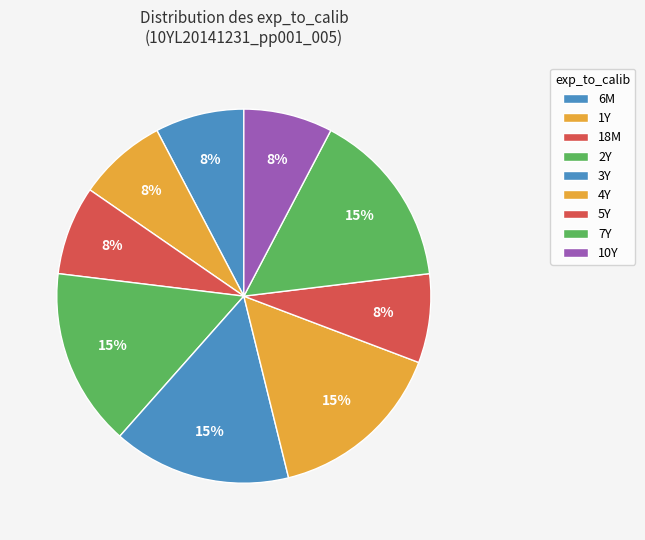

How many segments does this pie chart have?

9